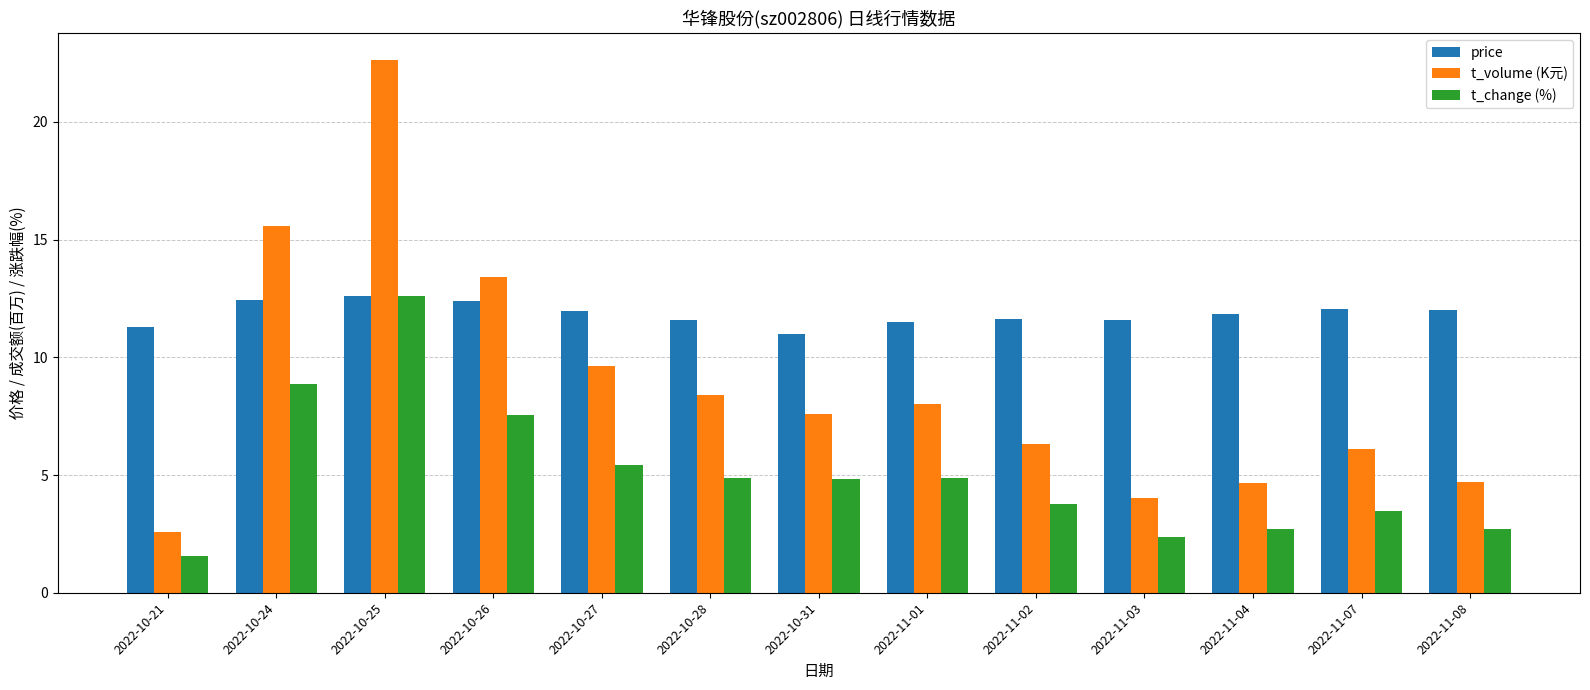

At 2022-11-08, list the series in order from largest to smallest.

price, t_volume (K元), t_change (%)